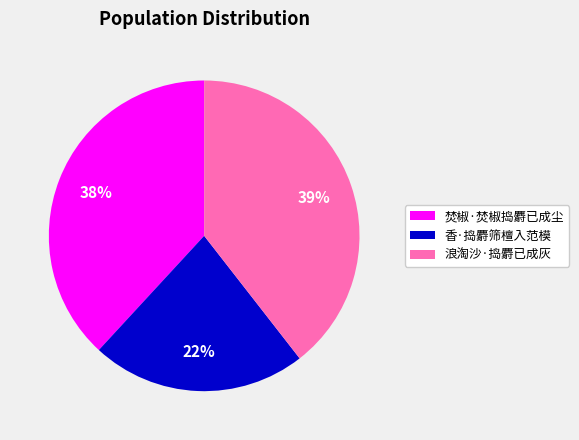

To the nearest percent, what is the difference between the 香·捣麝筛檀入范模 and 浪淘沙·捣麝已成灰 slice percentages?

17%